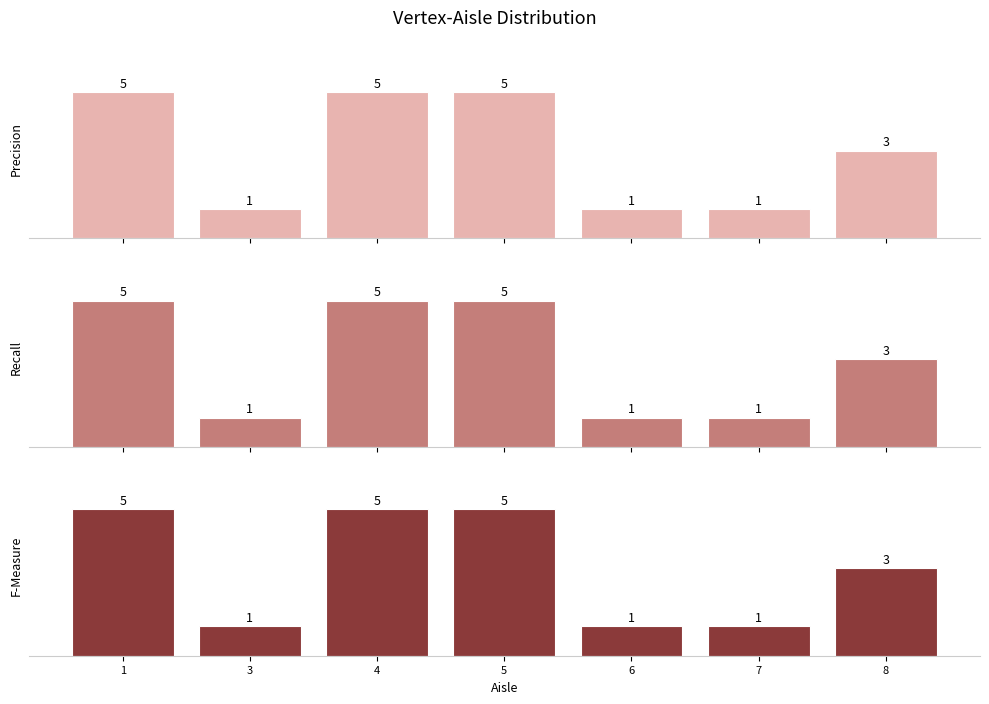

What is the sum of the Precision values at 6 and 7?

2